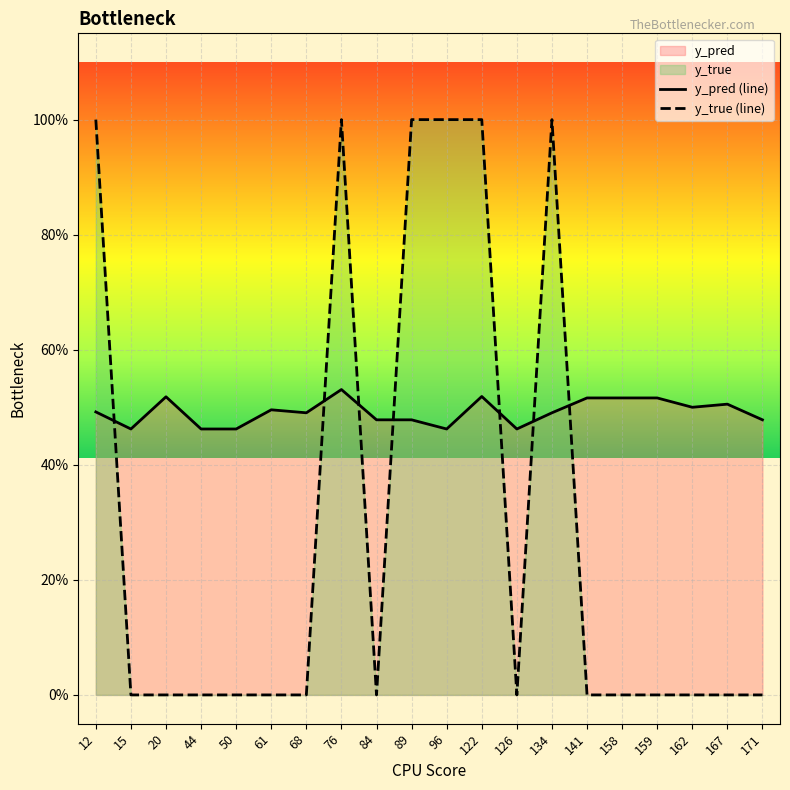

List the labels in order of y_pred (line) value, largest first.

76, 122, 20, 141, 158, 159, 167, 162, 61, 12, 68, 134, 84, 89, 171, 15, 44, 50, 96, 126